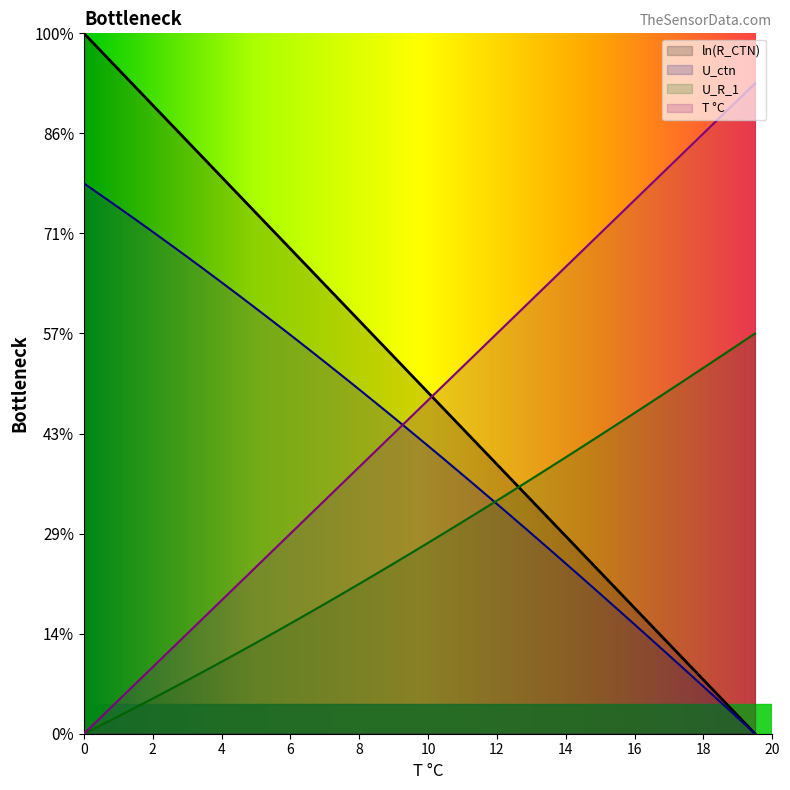

Does the chart display data point markers on the line(s)?

No